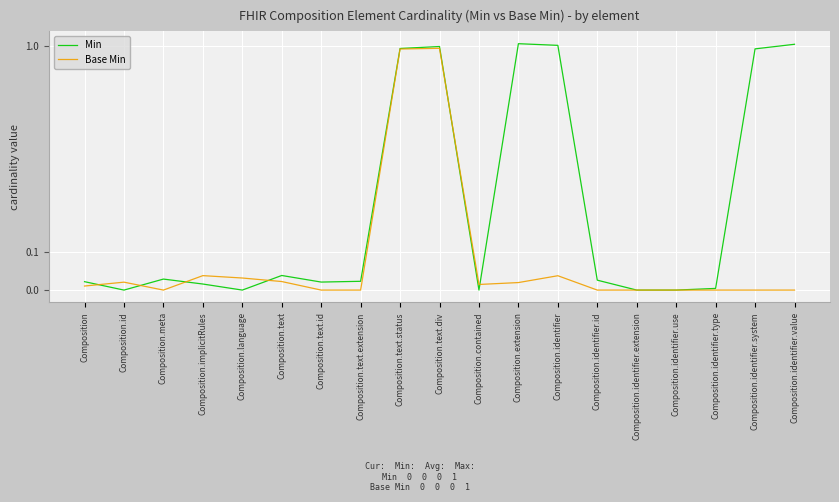

The Base Min series shows 0.6 at Composition.text.div. True or false?

False